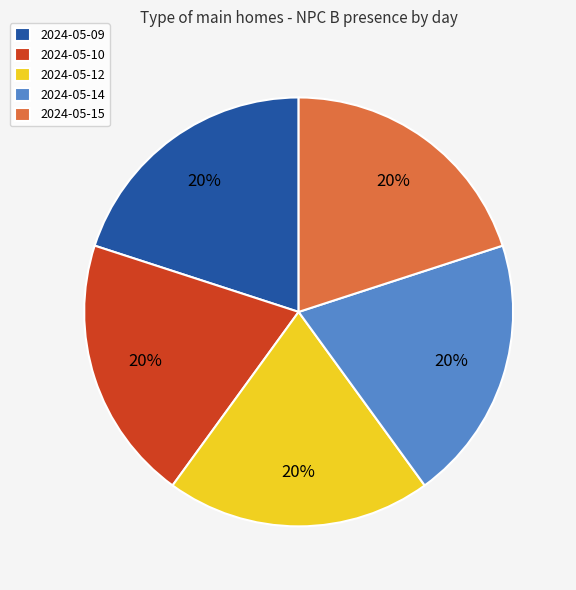

Does 2024-05-09 account for over 50% of the chart?

No